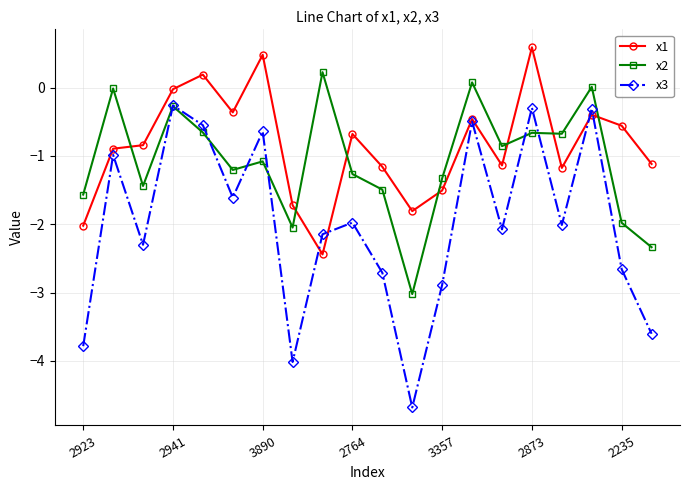

Which series has the largest range (max minus min)?

x3